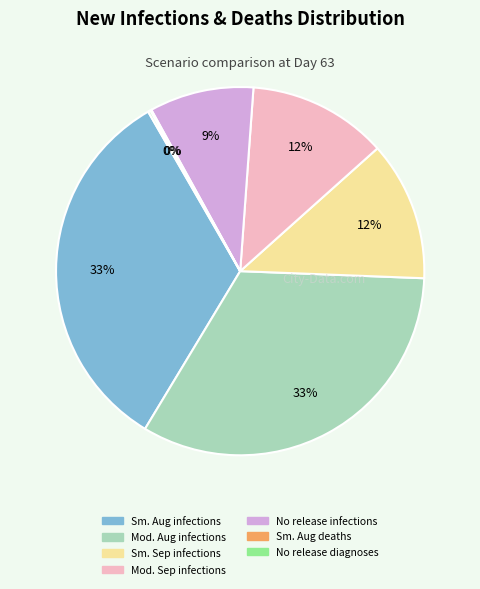

To the nearest percent, what is the average slice percentage?

14%